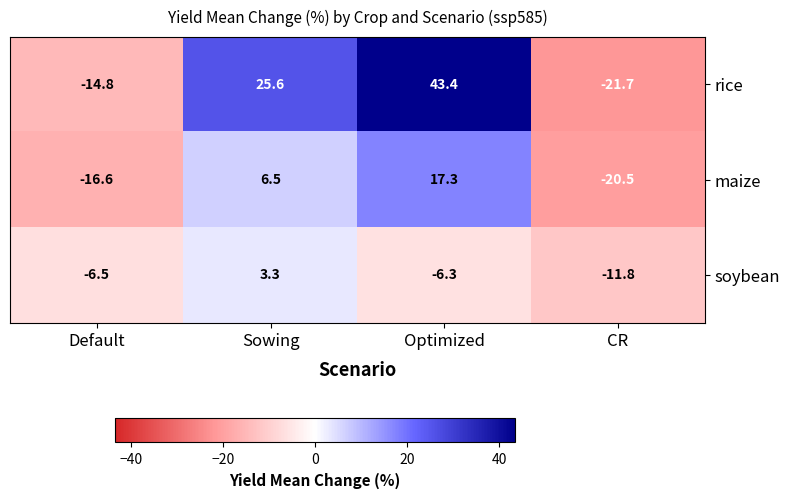

Is it true that soybean equals -10.5 at Default?

False